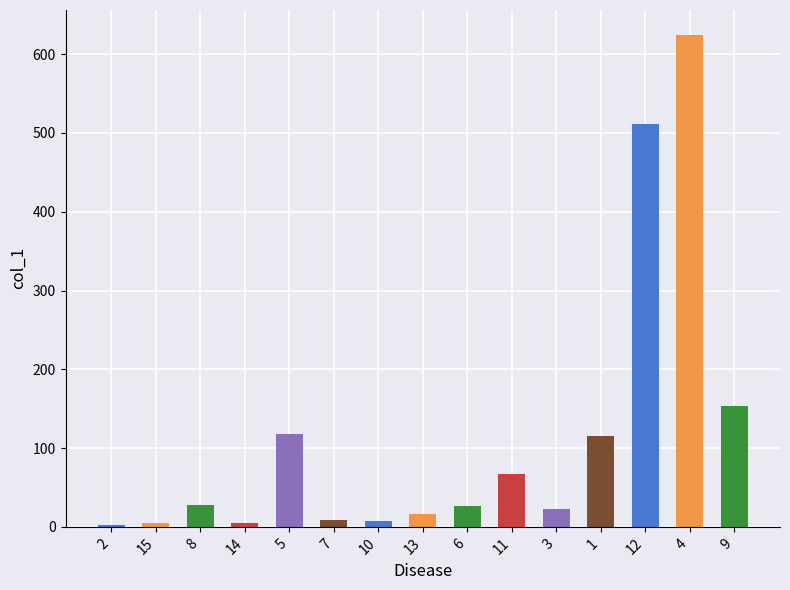

What is the greatest value displayed?

624.9